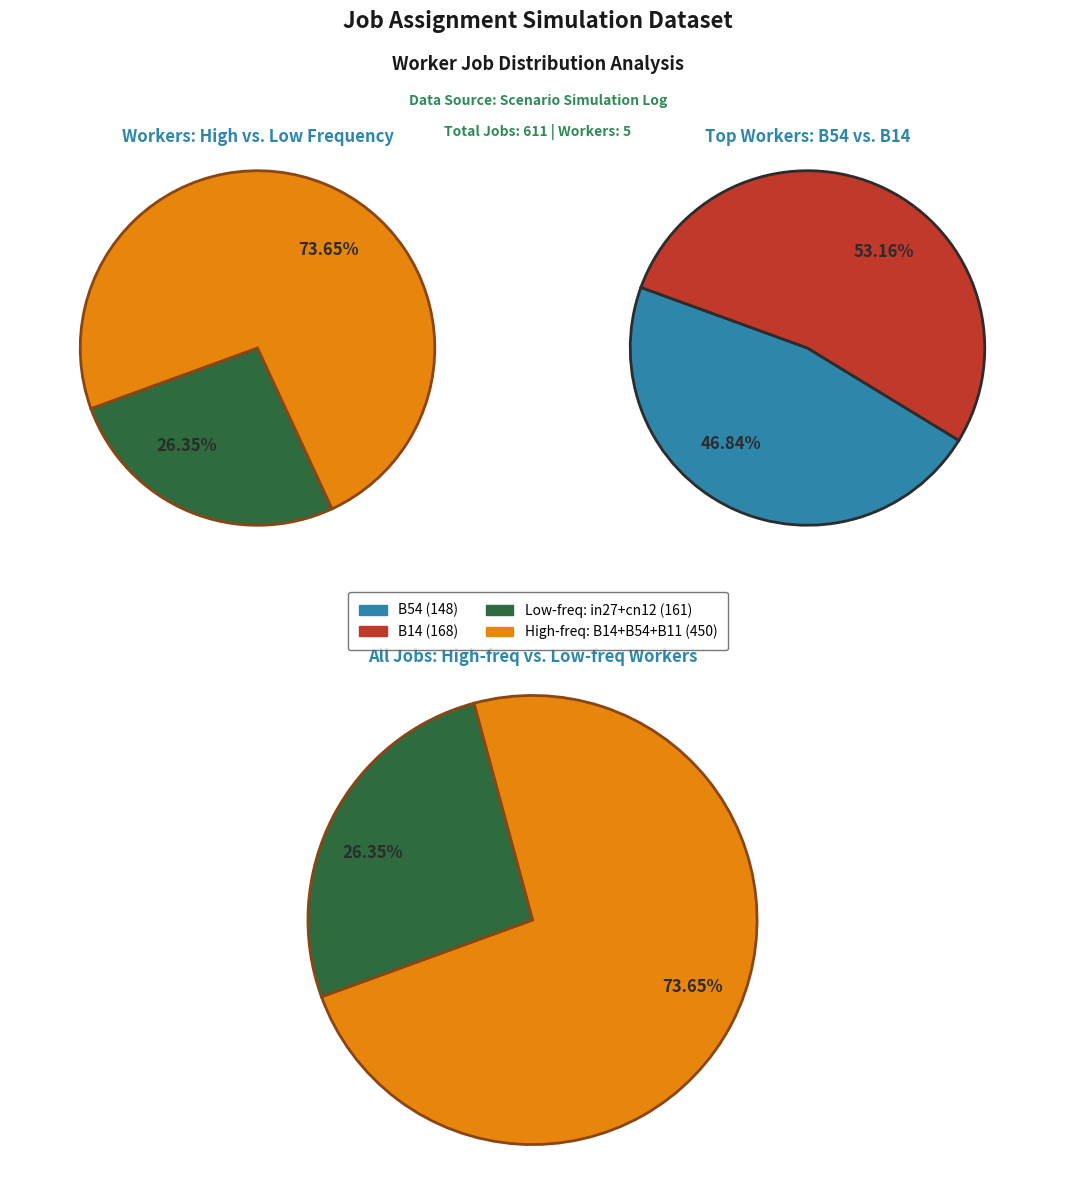

Count the number of slices in the pie.

6